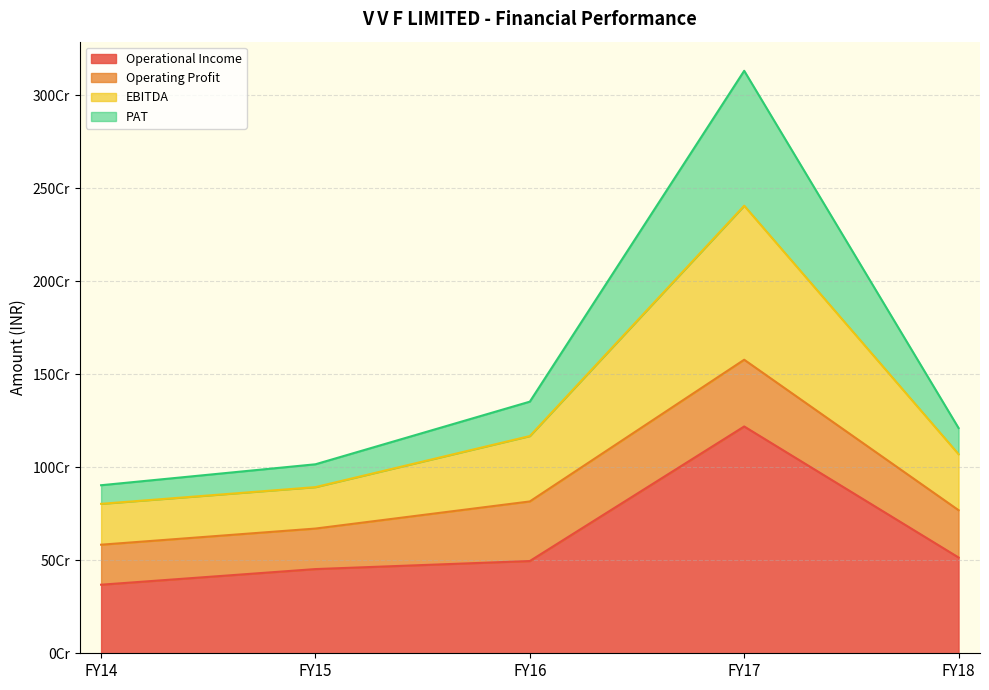

What is the sum of the Operational Income values at FY14 and FY17?

1587500000